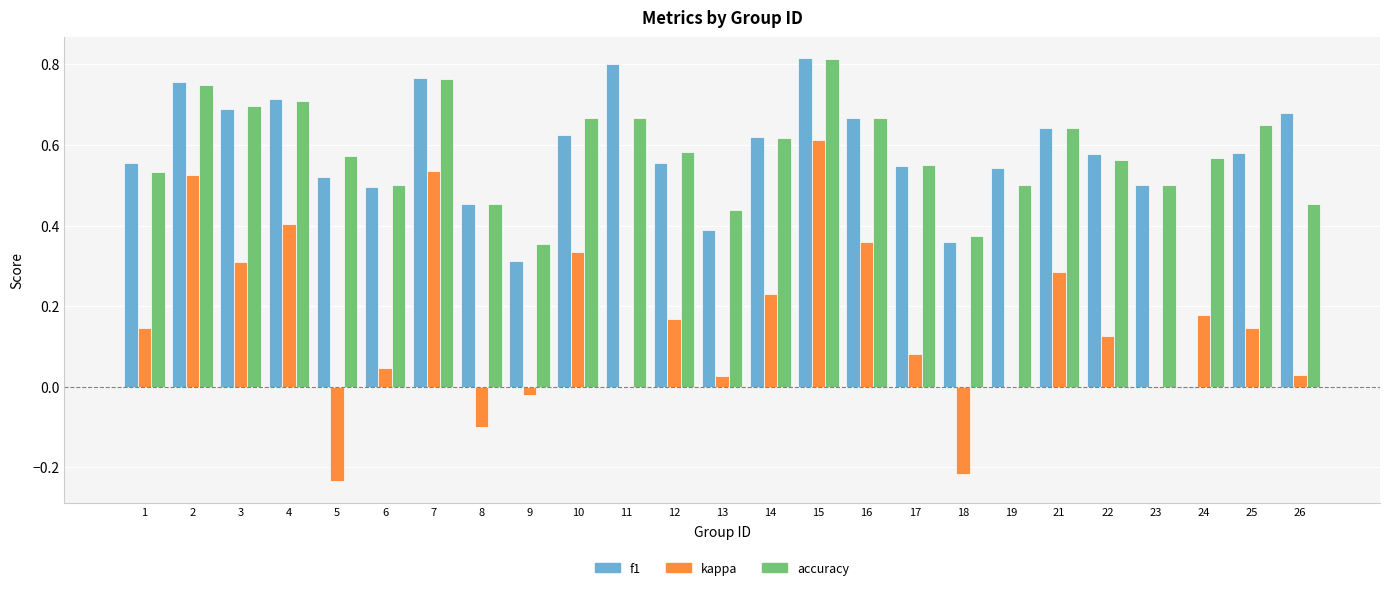

What is the sum of all kappa values?

4.0